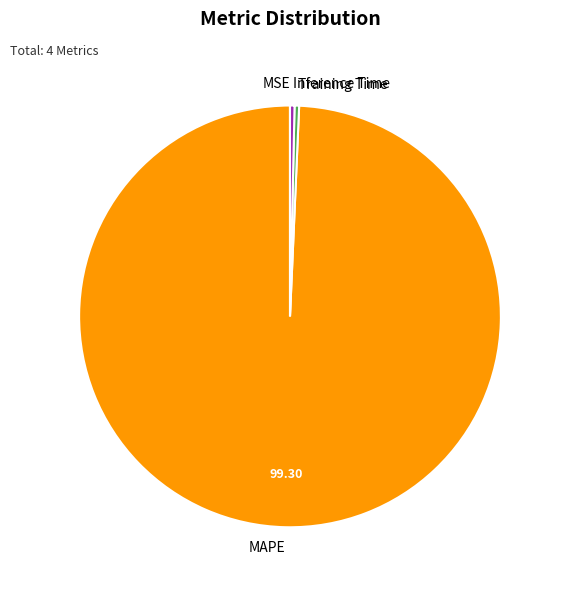

Is the sum of Inference Time and MAPE greater than half?

Yes